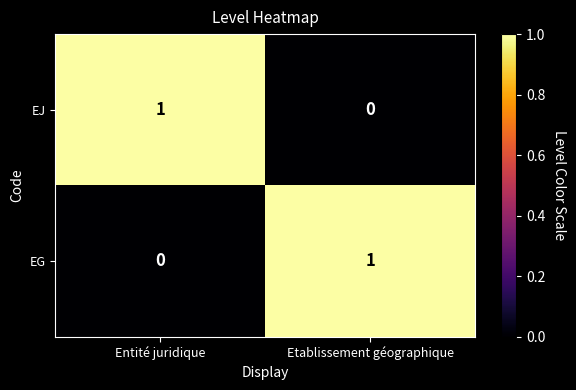

At which label is EJ closest to 0?

Etablissement géographique